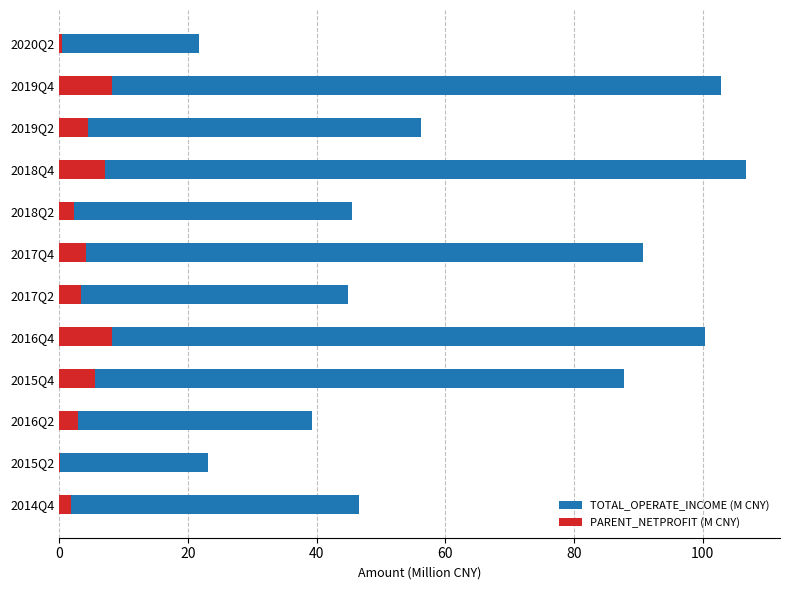

List the series in order of their overall mean, lowest first.

PARENT_NETPROFIT (M CNY), TOTAL_OPERATE_INCOME (M CNY)